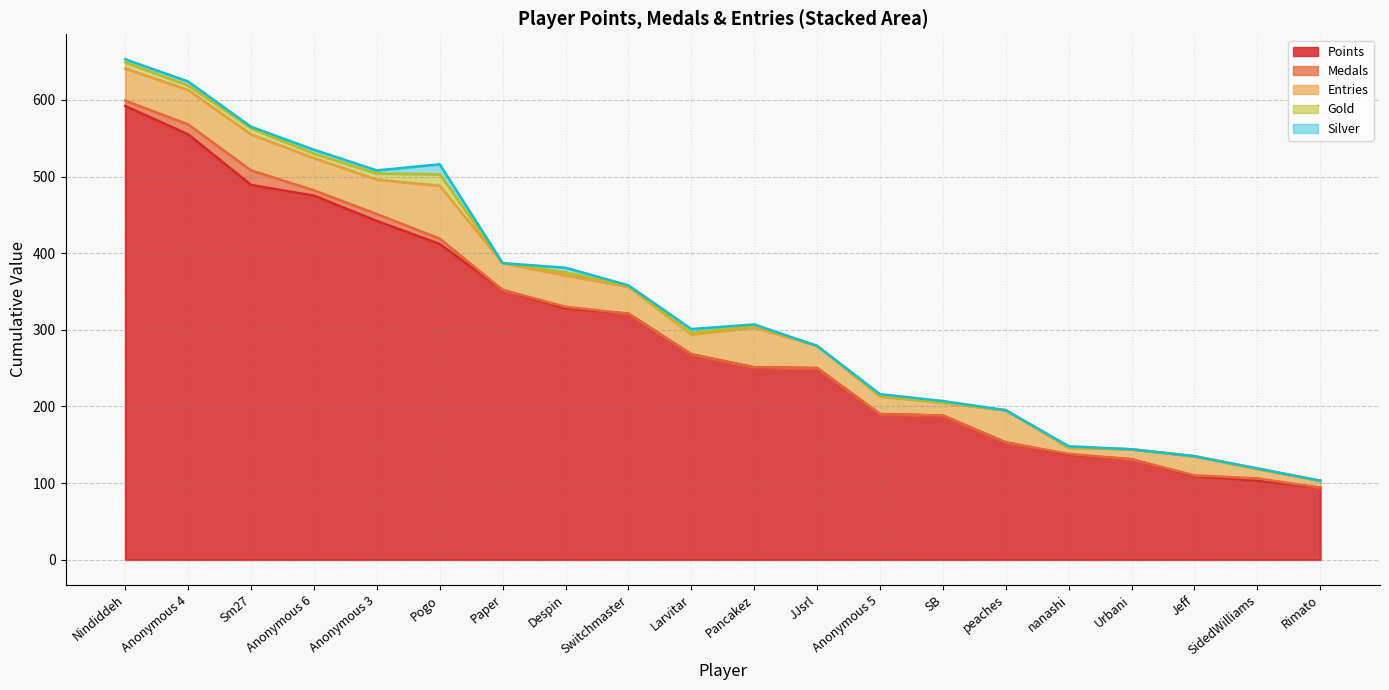

Does the chart have visible grid lines?

Yes